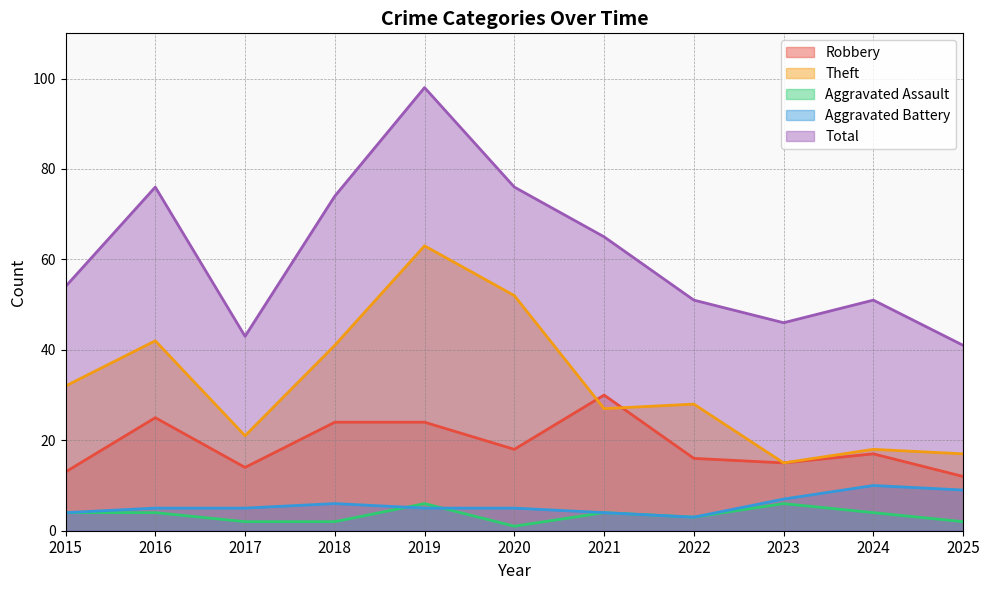

Count the number of categories in the chart.

11